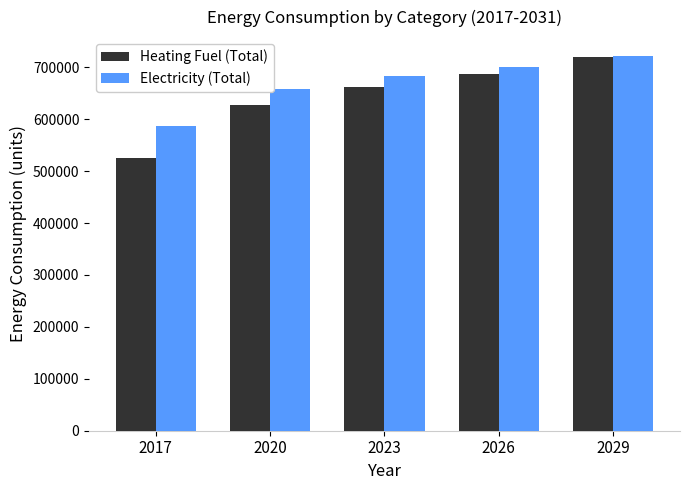

What value does the Heating Fuel (Total) series have at 2023?

662754.6